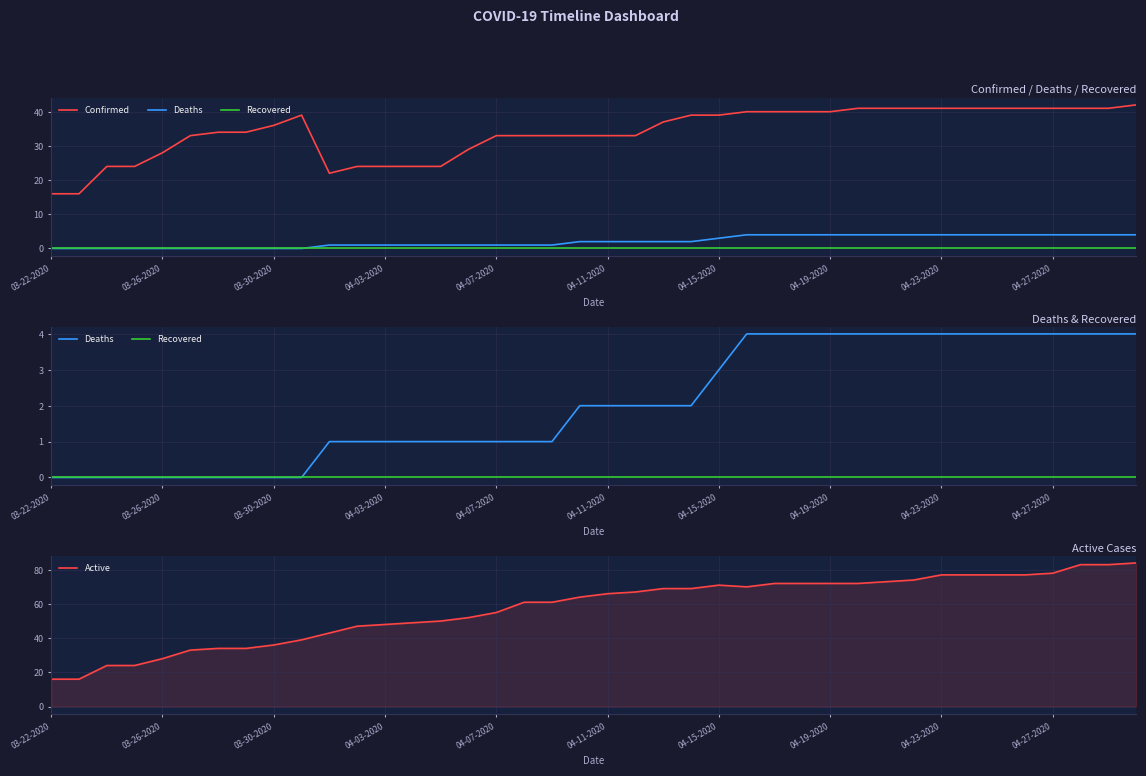

Is this an area chart (filled region under the line)?

No